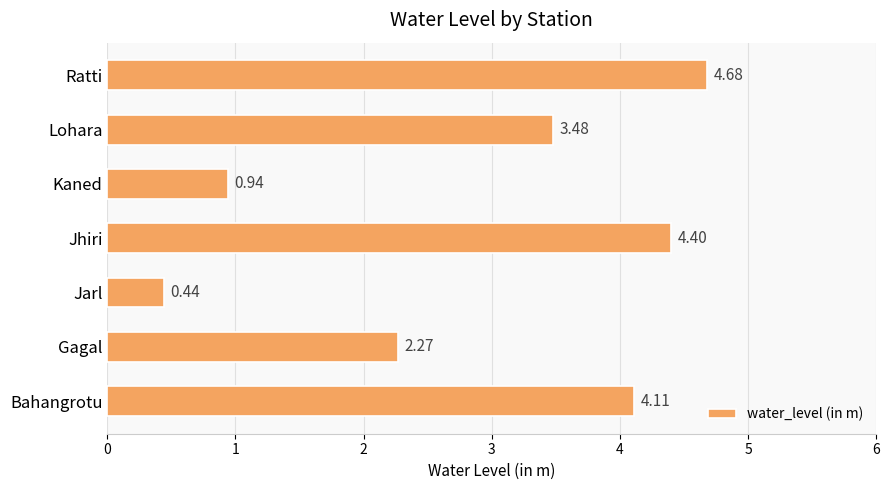

At which category does the chart reach its peak across all series?

Ratti